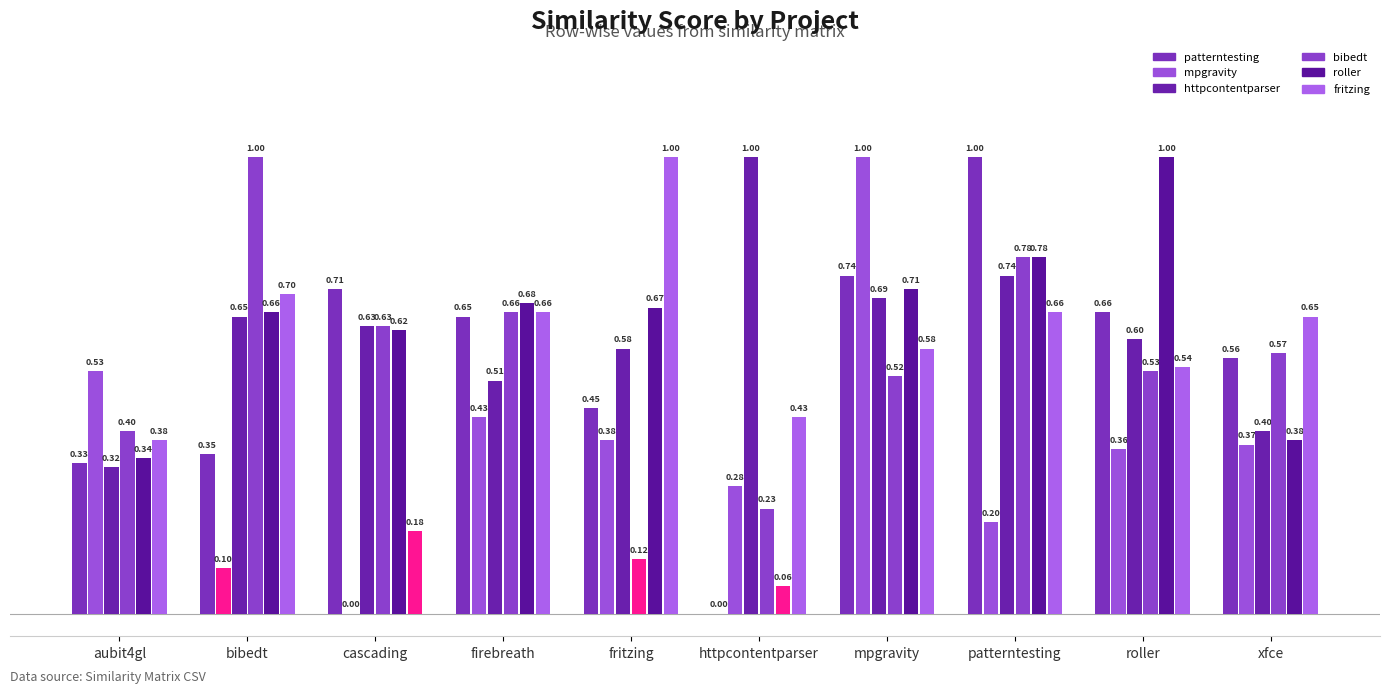

The value of fritzing.csv at fritzing is 1.0. True or false?

True